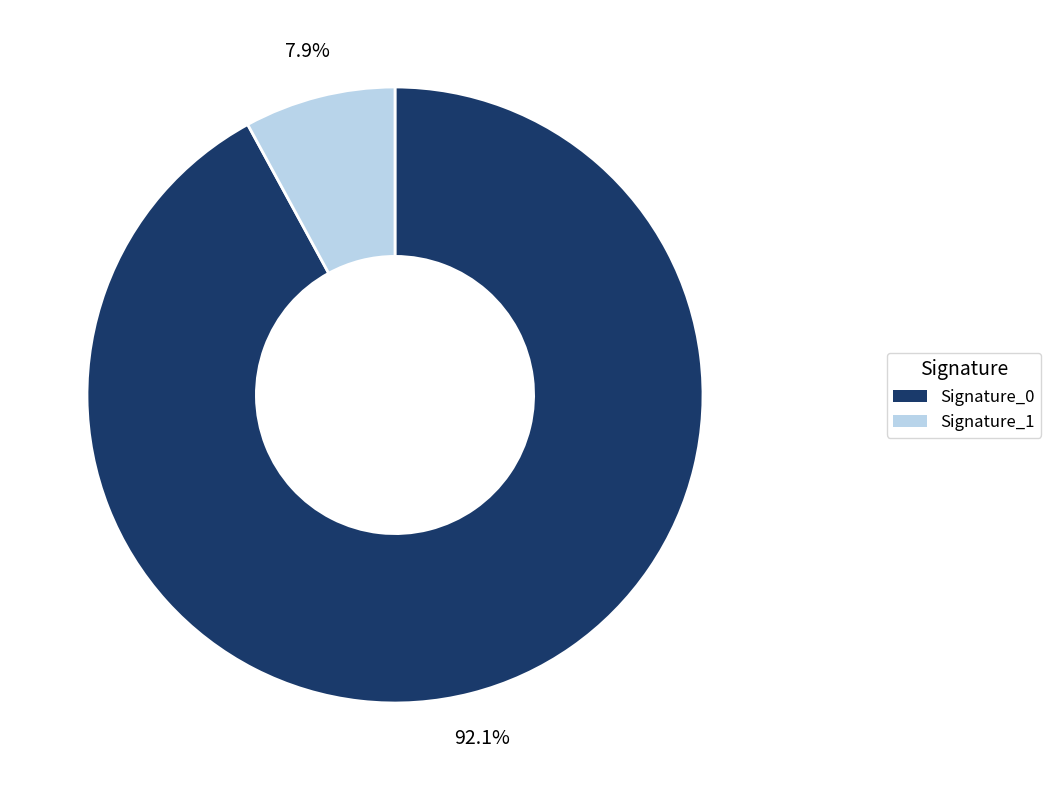

Between Signature_1 and Signature_0, which is larger?

Signature_0